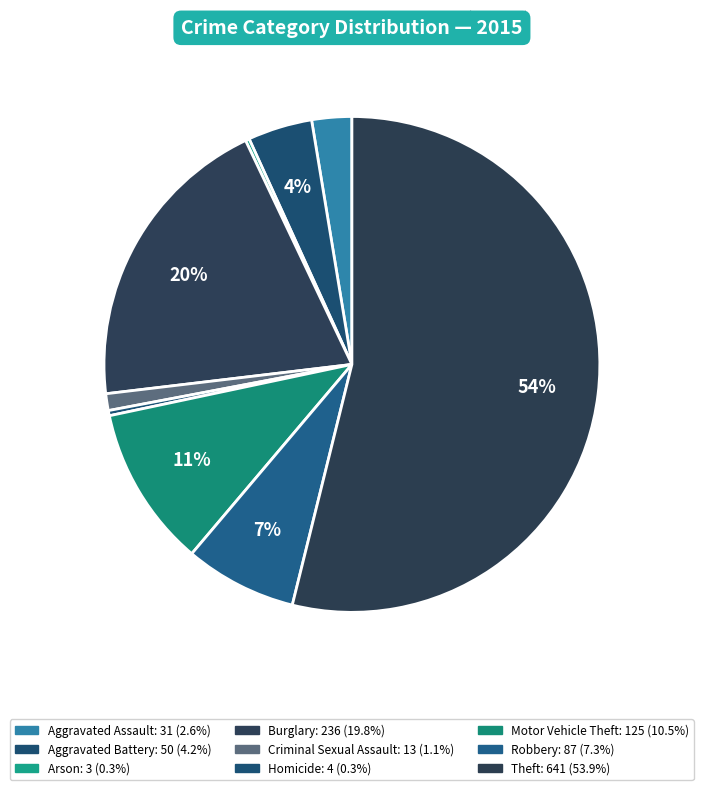

Which category has the biggest portion of the pie?

Theft